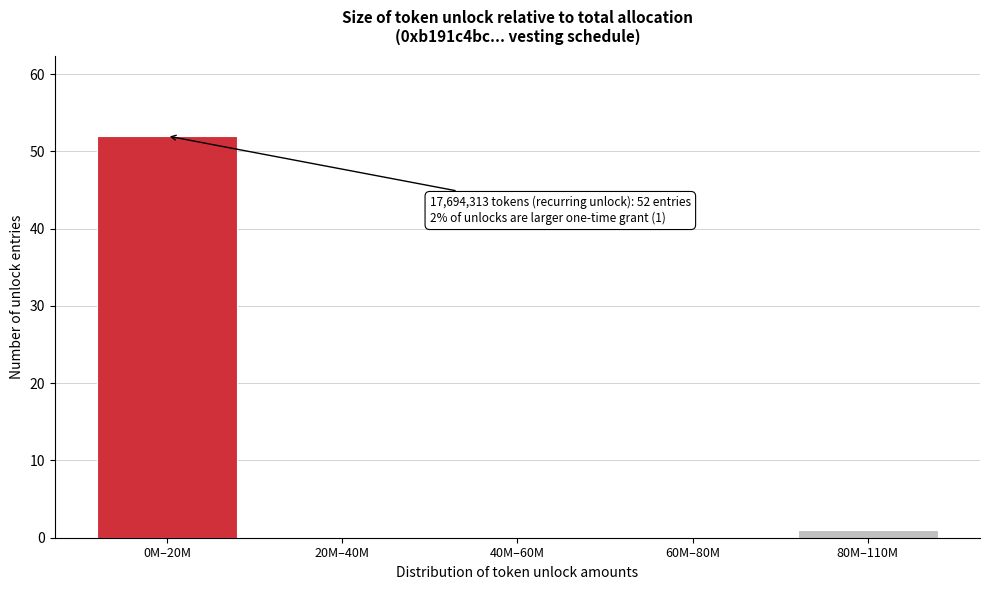

Reading left to right, extract all data points from this chart.

0M–20M=52	20M–40M=0	40M–60M=0	60M–80M=0	80M–110M=1